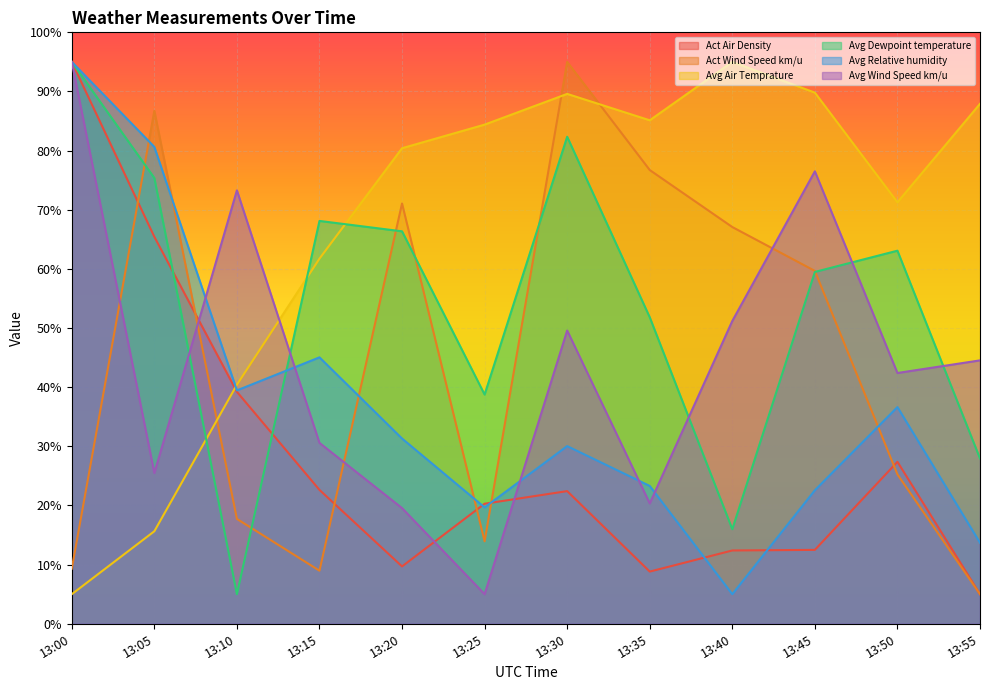

Reading left to right, list all the values displayed in this chart.

Act Air Density: 13:00=95.0	13:05=65.4	13:10=39.2	13:15=22.6	13:20=9.7	13:25=20.3	13:30=22.4	13:35=8.8	13:40=12.4	13:45=12.5	13:50=27.4	13:55=5.0
Act Wind Speed km/u: 13:00=9.3	13:05=86.7	13:10=17.7	13:15=9.0	13:20=71.1	13:25=13.9	13:30=95.0	13:35=76.7	13:40=67.1	13:45=59.7	13:50=25.3	13:55=5.0
Avg Air Temprature: 13:00=5.0	13:05=15.6	13:10=40.4	13:15=61.7	13:20=80.4	13:25=84.4	13:30=89.6	13:35=85.1	13:40=95.0	13:45=89.8	13:50=71.3	13:55=87.9
Avg Dewpoint temperature: 13:00=95.0	13:05=75.4	13:10=5.0	13:15=68.1	13:20=66.4	13:25=38.8	13:30=82.3	13:35=51.8	13:40=16.0	13:45=59.5	13:50=63.1	13:55=27.9
Avg Relative humidity: 13:00=95.0	13:05=80.6	13:10=39.5	13:15=45.0	13:20=31.3	13:25=19.7	13:30=30.0	13:35=23.3	13:40=5.0	13:45=22.6	13:50=36.6	13:55=13.7
Avg Wind Speed km/u: 13:00=95.0	13:05=25.5	13:10=73.3	13:15=30.6	13:20=19.6	13:25=5.0	13:30=49.6	13:35=20.4	13:40=51.2	13:45=76.5	13:50=42.4	13:55=44.5